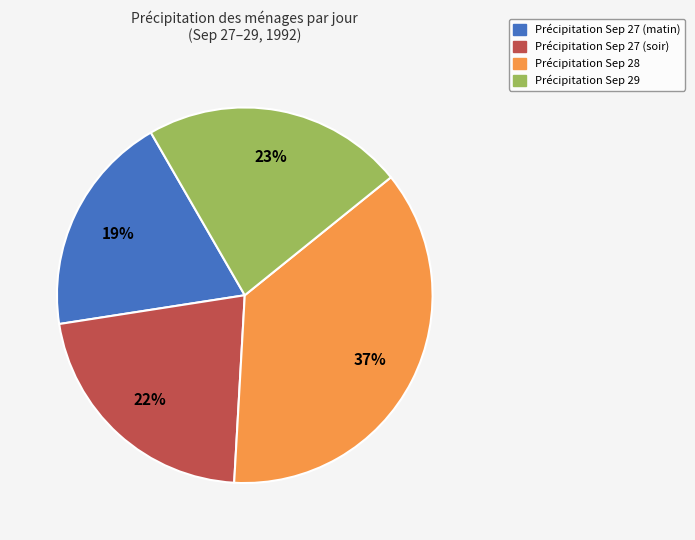

Count the number of slices in the pie.

4